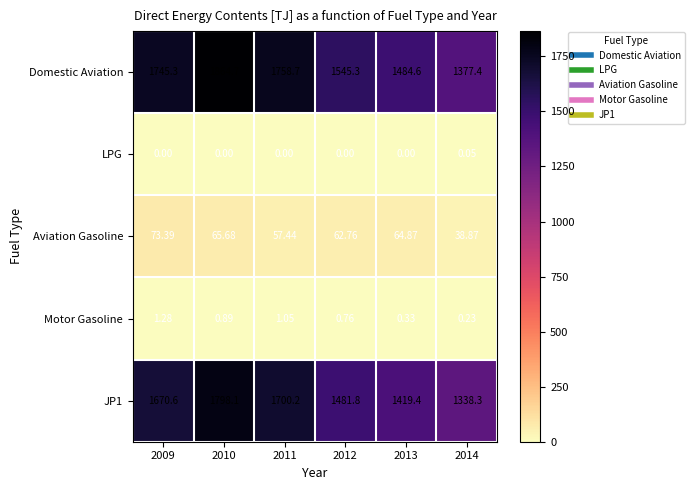

Between 2009 and 2013, which series saw the biggest shift?

Domestic Aviation